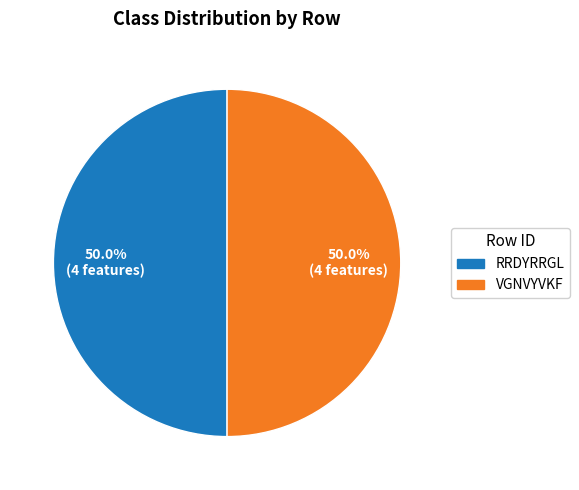

How many segments does this pie chart have?

2